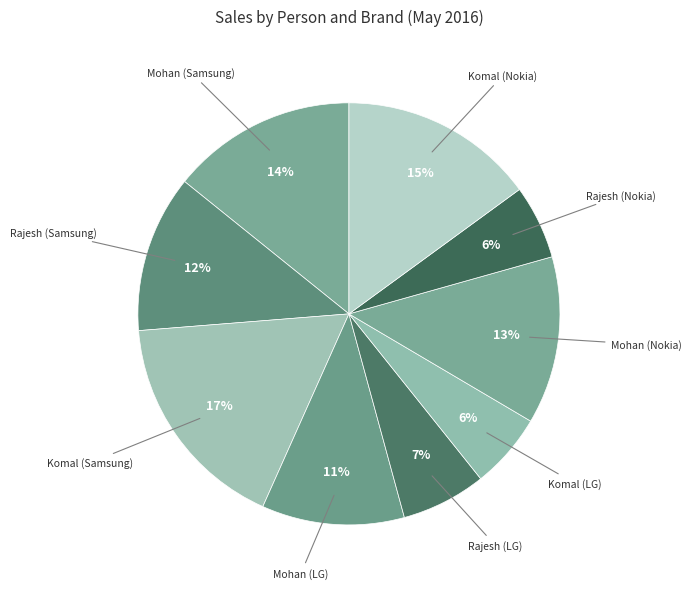

Which has a higher value, Komal (Samsung) or Rajesh (LG)?

Komal (Samsung)